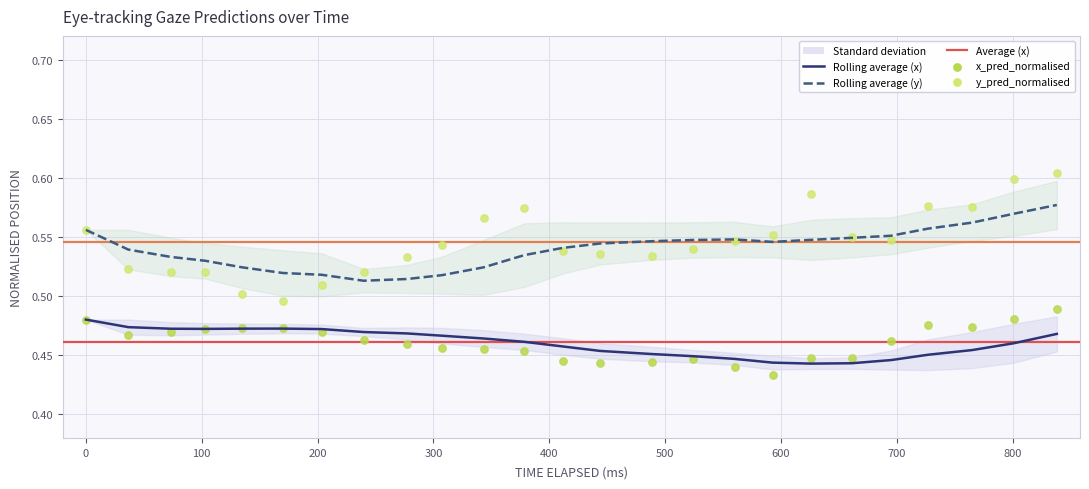

Which series has the largest Y range (max minus min)?

y_pred_normalised